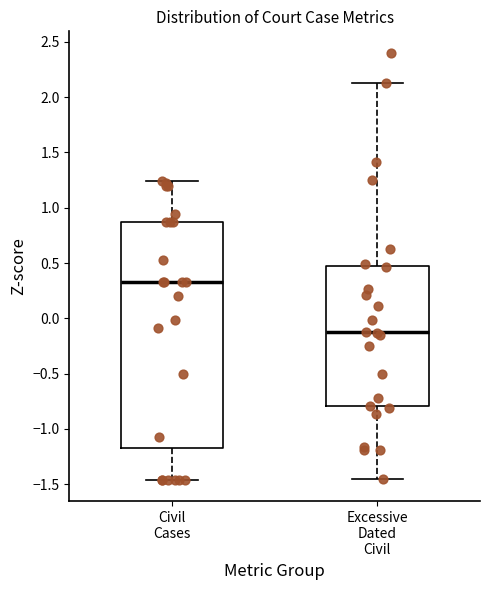

Reading left to right, transcribe this box plot: for each box, give where its median line is, the range the box spans, and where its two whiskers end, as read against the y-axis. The values are not printed on the chart, so give them approximately, as read against the axis.

Civil Cases: median 0.35, box -1.15 to 0.85, whiskers -1.45 to 1.25
Excessive Dated Civil: median -0.15, box -0.80 to 0.45, whiskers -1.45 to 2.10